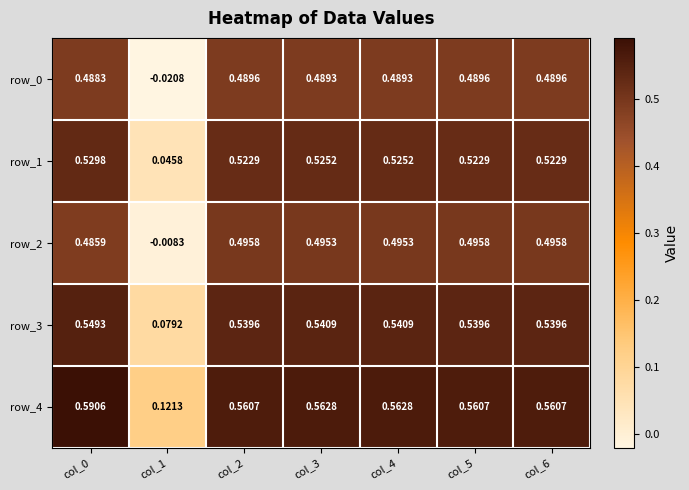

True or false: row_0 has a value of 0.3 at col_0.

False